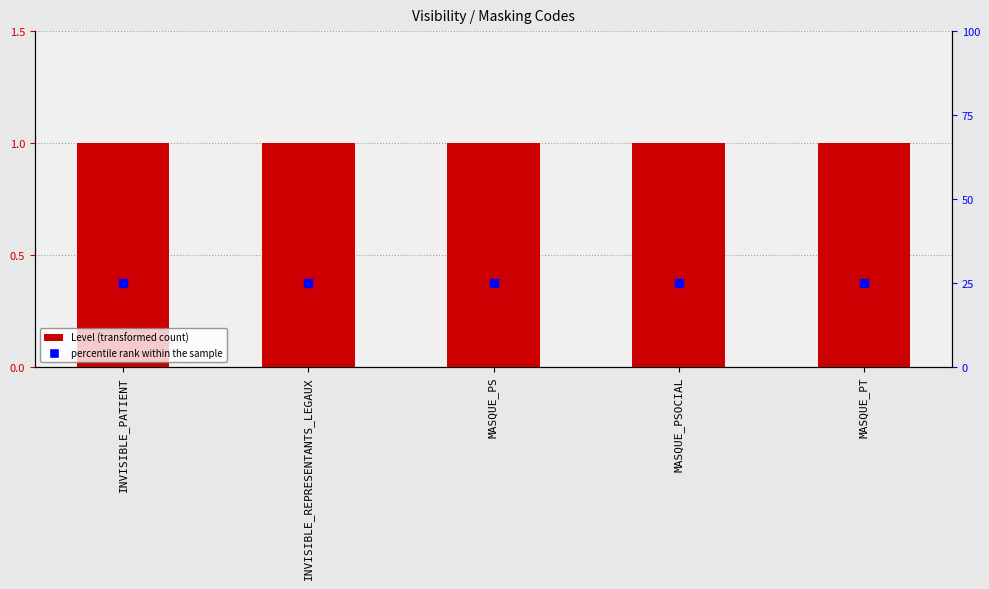

Which series has the largest total across all categories?

percentile rank within the sample